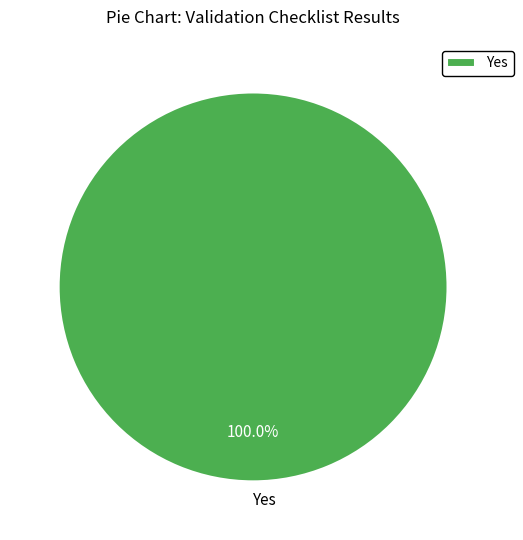

Rank the categories by value from highest to lowest.

Yes